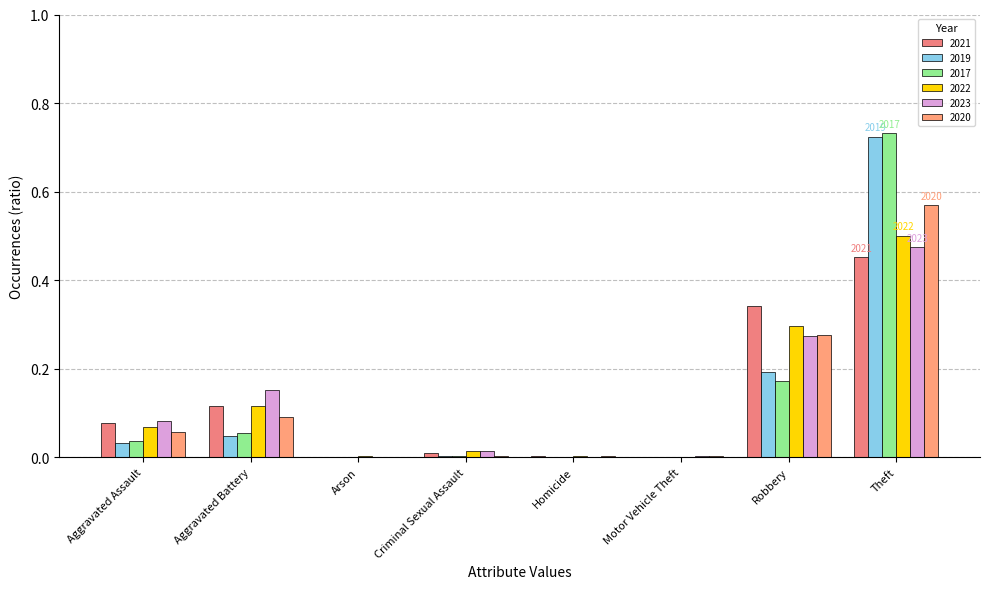

Count the number of categories in the chart.

8